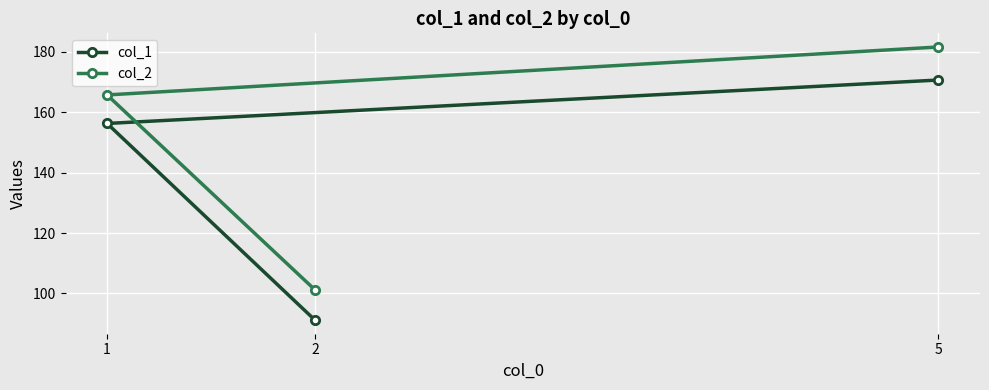

What is the difference between the maximum and minimum values in the col_2 series?

80.5